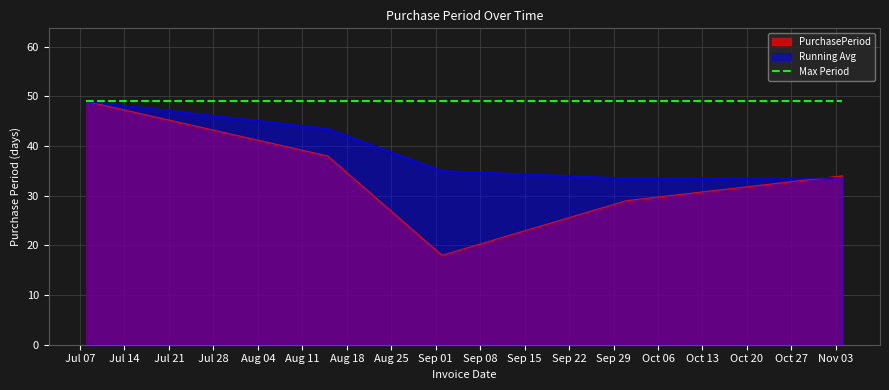

Which category has the lowest value across all series?

2015-09-02